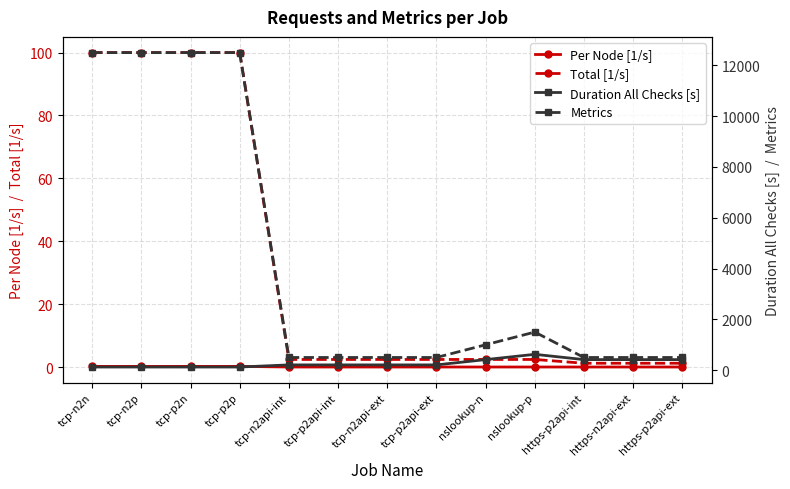

How many lines are shown in the chart?

4